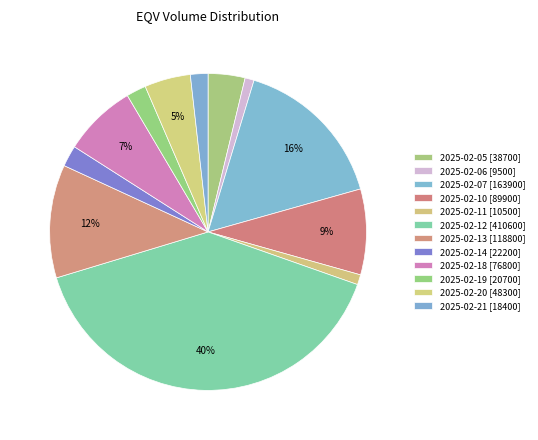

What is the change in value from 2025-02-10 [89900] to 2025-02-19 [20700]?

-69200